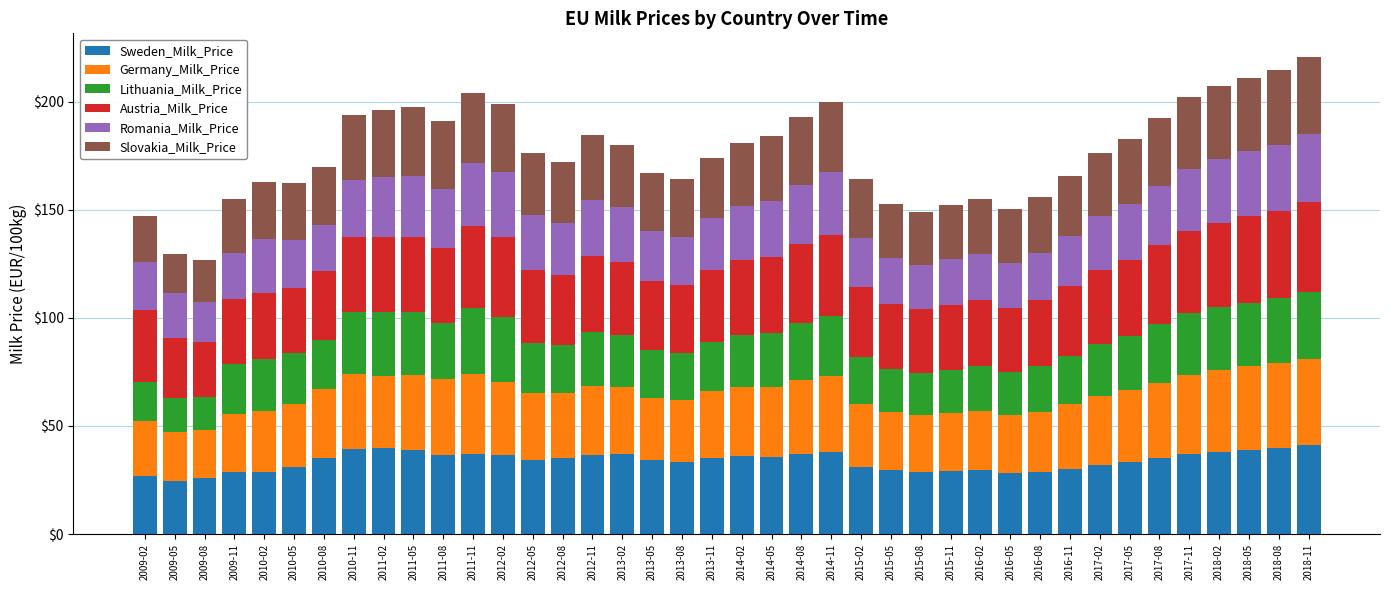

What is the difference between the maximum and minimum values in the Sweden_Milk_Price series?

16.4